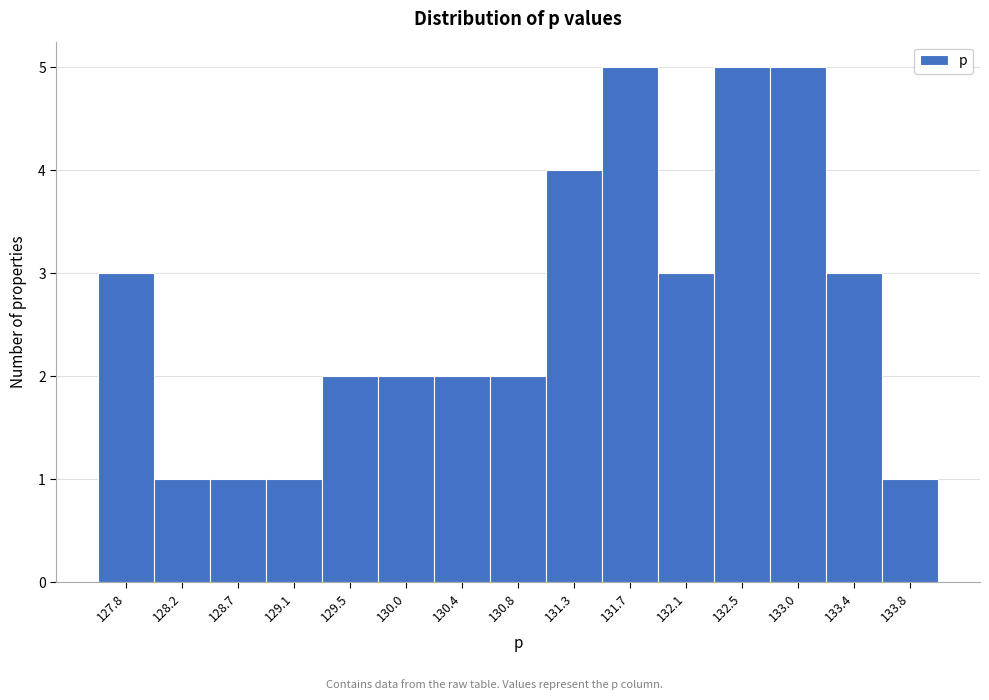

Reading left to right, list every bar in this chart as the range it spans on the x-axis followed by its height. Neither the bar edges nor the heights are printed on the chart, so give them approximately, as read against the axes.

127.60 to 128.00: 3
128.00 to 128.45: 1
128.45 to 128.90: 1
128.90 to 129.30: 1
129.30 to 129.75: 2
129.75 to 130.15: 2
130.15 to 130.60: 2
130.60 to 131.05: 2
131.05 to 131.45: 4
131.45 to 131.90: 5
131.90 to 132.35: 3
132.35 to 132.75: 5
132.75 to 133.20: 5
133.20 to 133.60: 3
133.60 to 134.05: 1